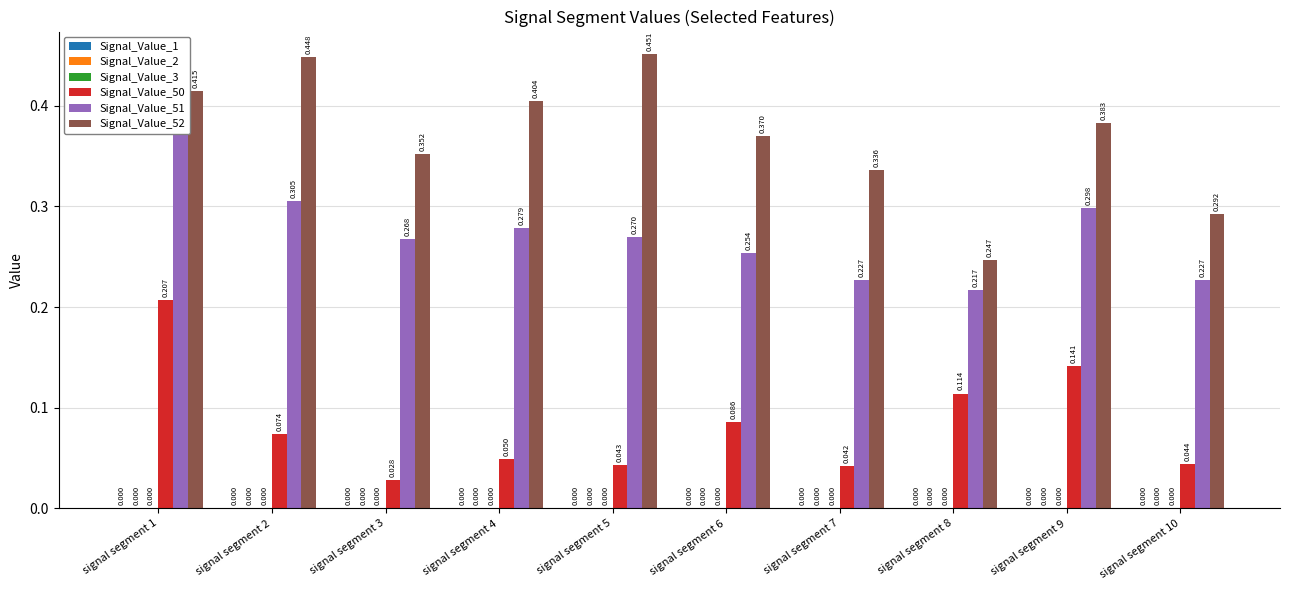

What are all the series names shown in the legend?

Signal_Value_1, Signal_Value_2, Signal_Value_3, Signal_Value_50, Signal_Value_51, Signal_Value_52